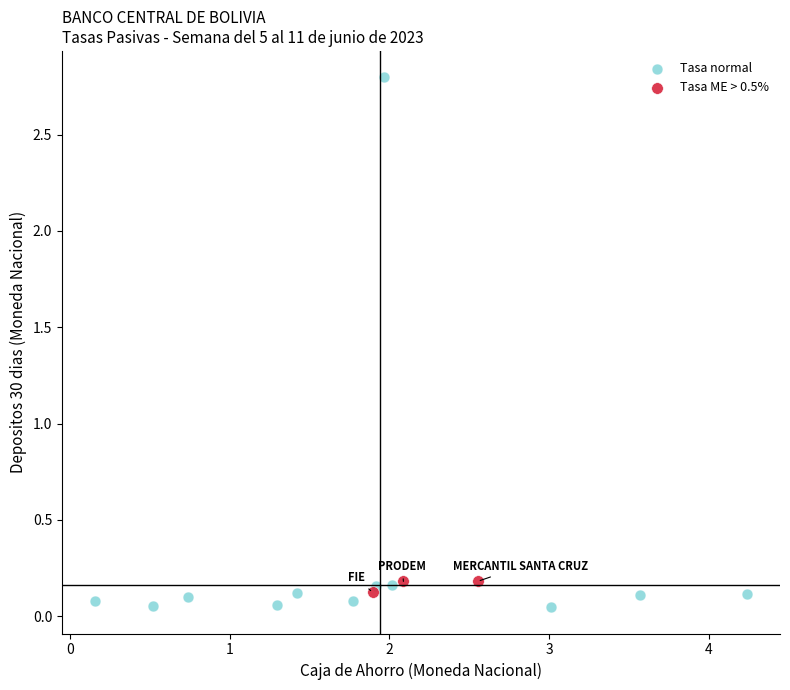

Which series reaches the maximum Y coordinate?

Tasa normal